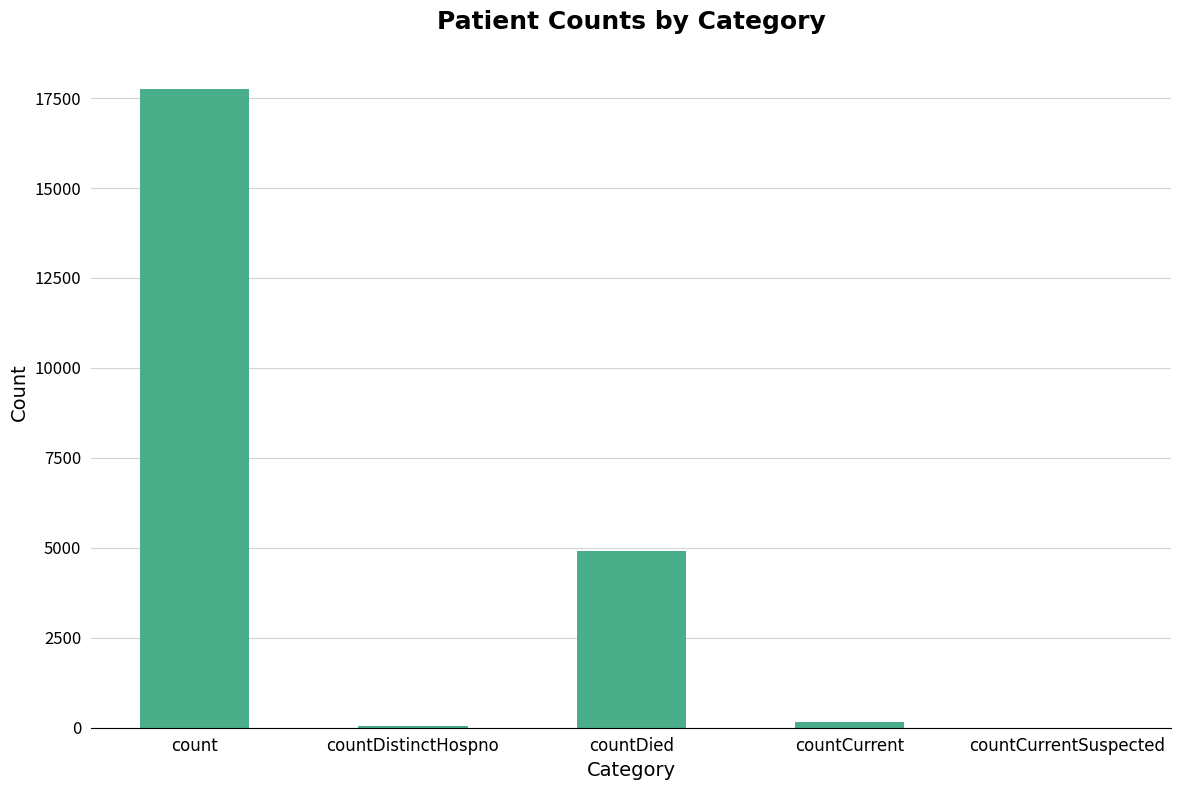

Is it true that the value at count is 17760?

True